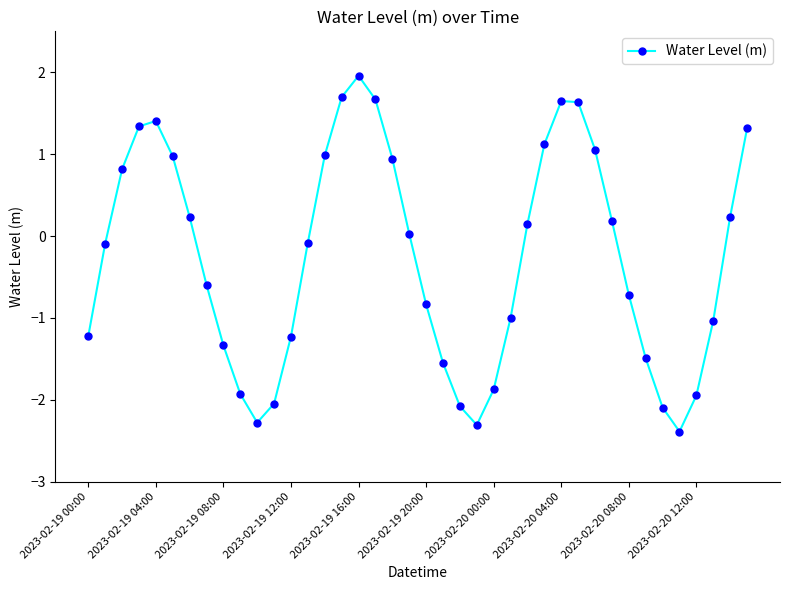

What is the value of the 40th point from the left?

1.3